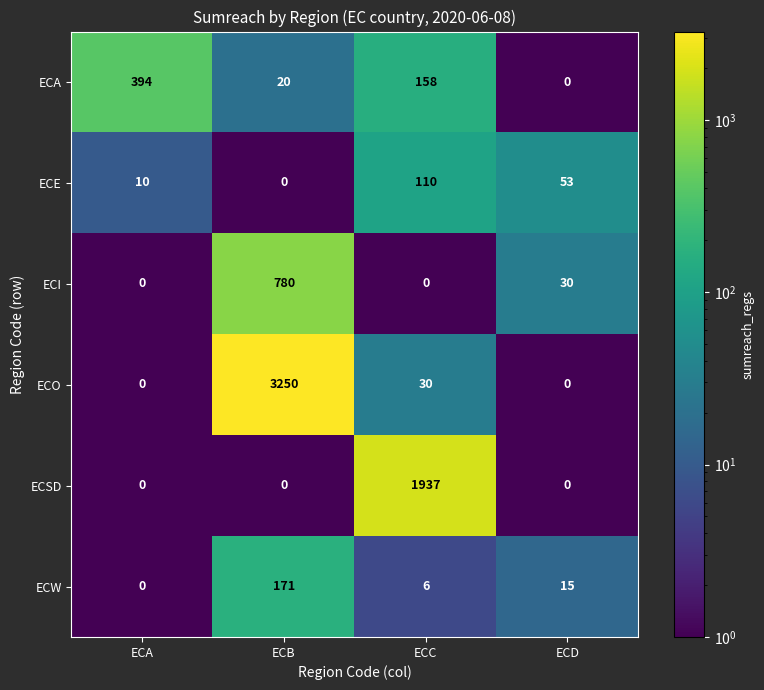

Reading left to right, list all the values displayed in this chart.

ECA: ECA=394	ECB=20	ECC=158	ECD=0
ECE: ECA=10	ECB=0	ECC=110	ECD=53
ECI: ECA=0	ECB=780	ECC=0	ECD=30
ECO: ECA=0	ECB=3250	ECC=30	ECD=0
ECSD: ECA=0	ECB=0	ECC=1937	ECD=0
ECW: ECA=0	ECB=171	ECC=6	ECD=15